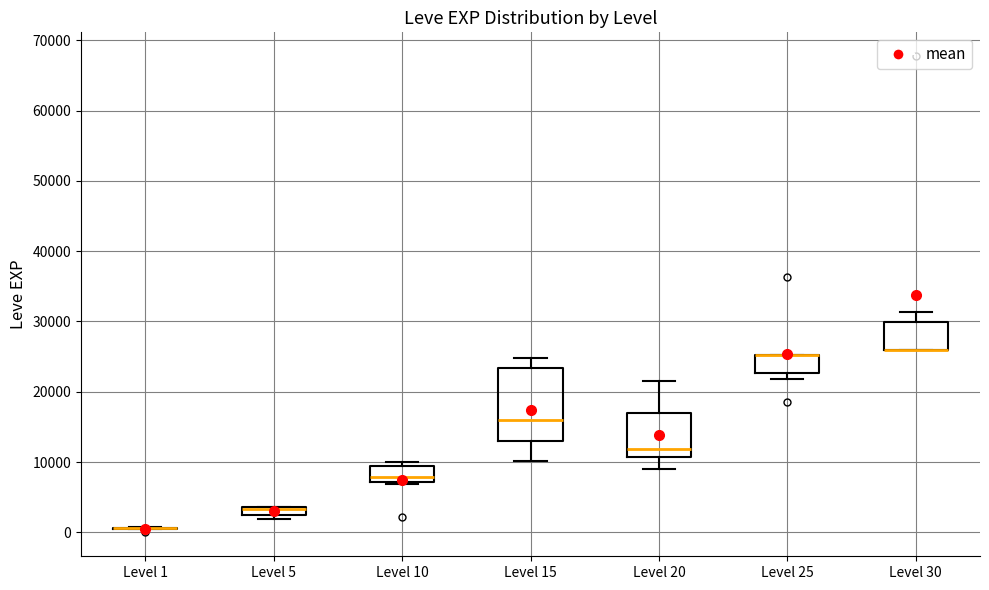

Comparing the boxes themselves (not the whiskers), which one is the tallest?

Level 15